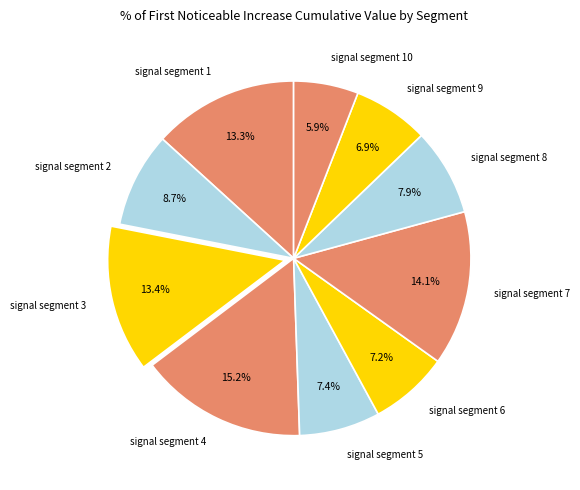

To the nearest percent, what is the average slice percentage?

10%